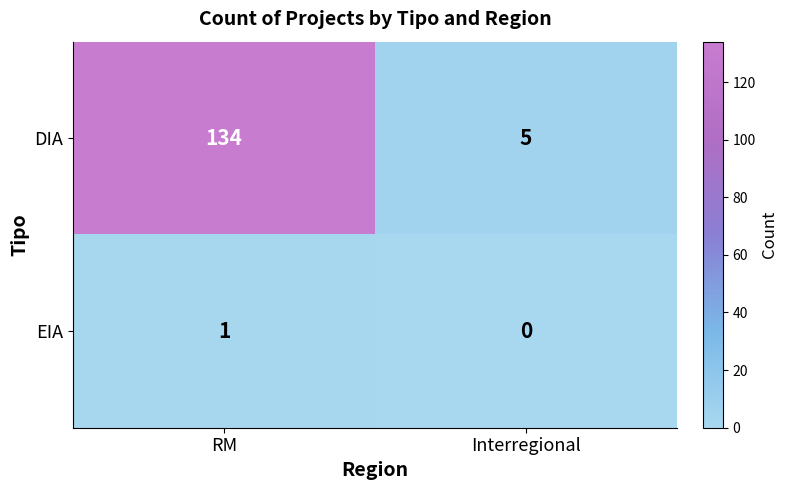

What is the difference between the highest and lowest values at RM?

133